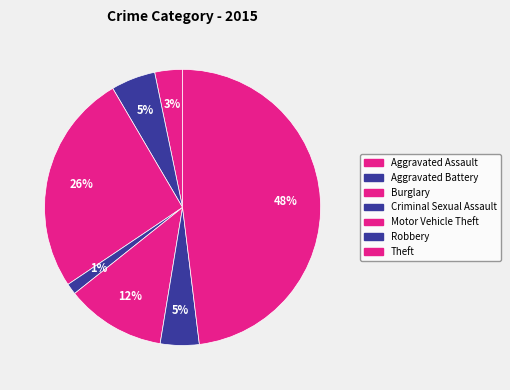

What is the smallest slice in the pie chart?

Criminal Sexual Assault